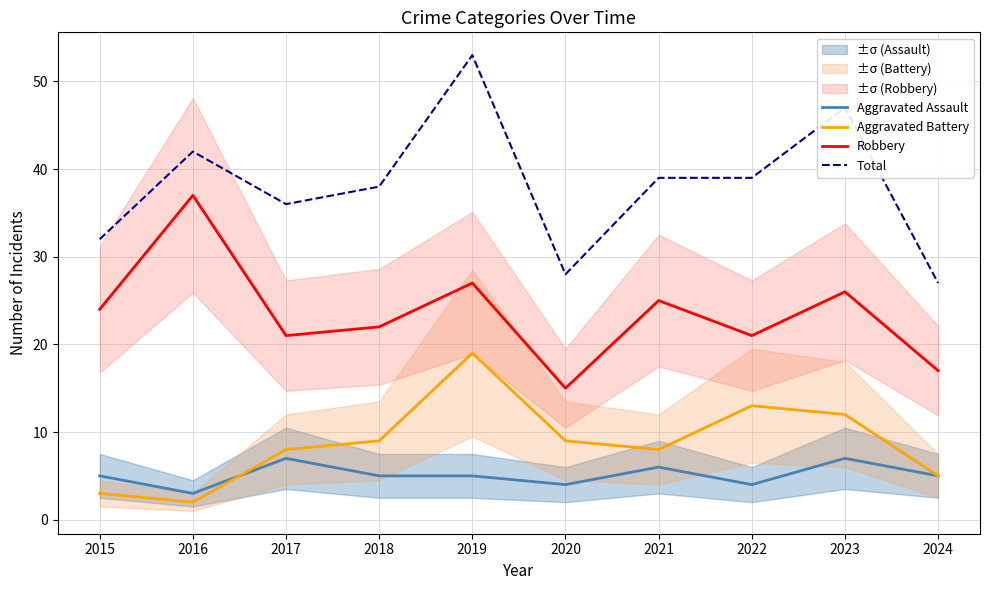

The value of Total at 2017 is 14. True or false?

False